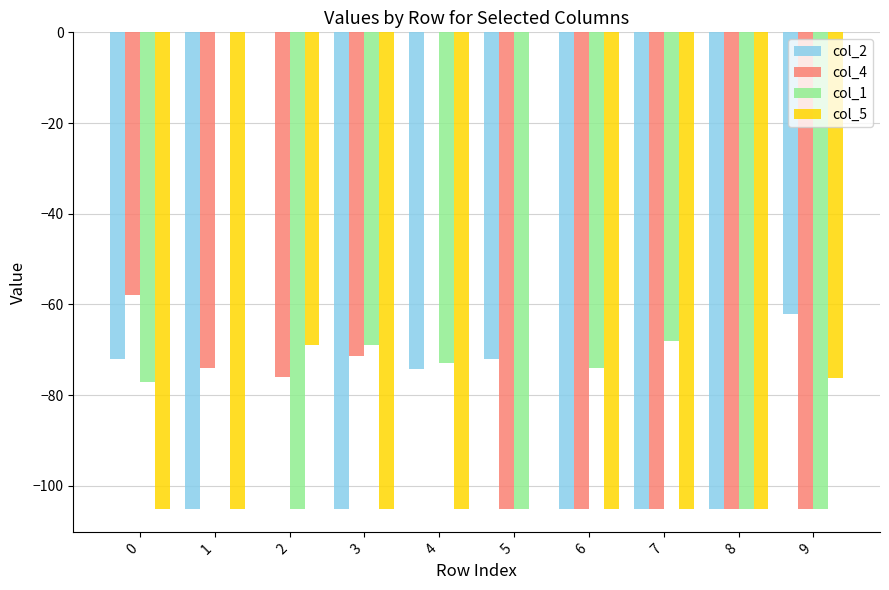

Which series changed the most between 2 and 7?

col_2